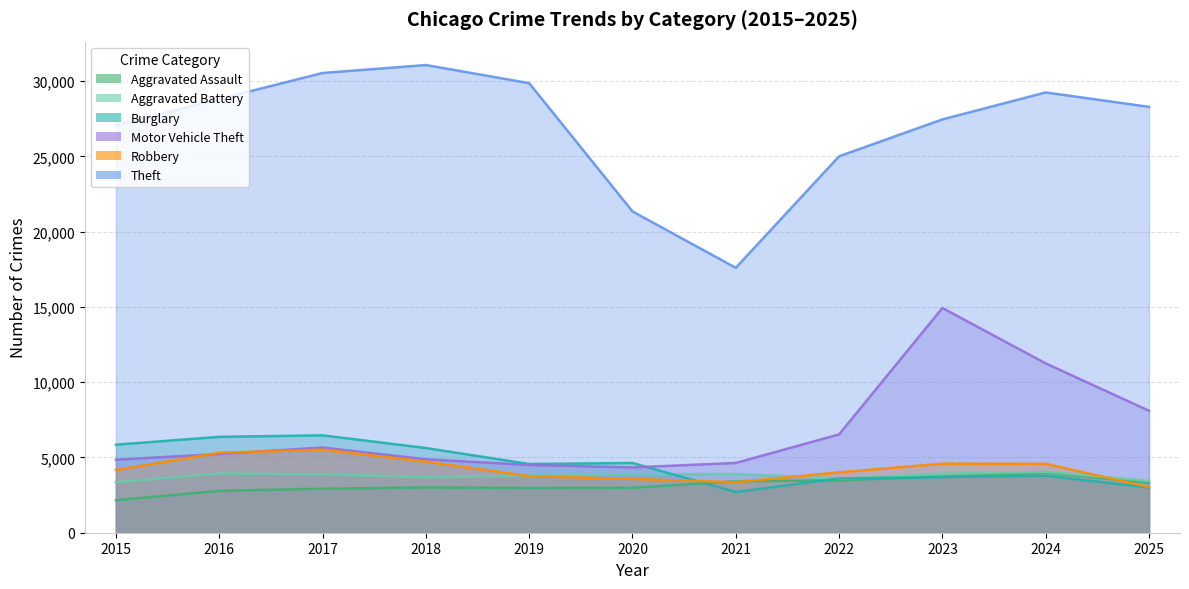

Which series has the largest total across all categories?

Theft